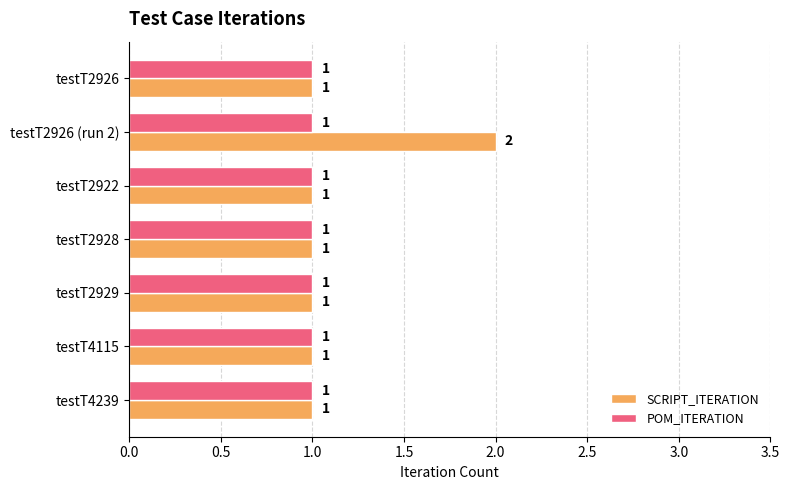

True or false: SCRIPT_ITERATION has a value of 1 at testT2926 (run 2).

False